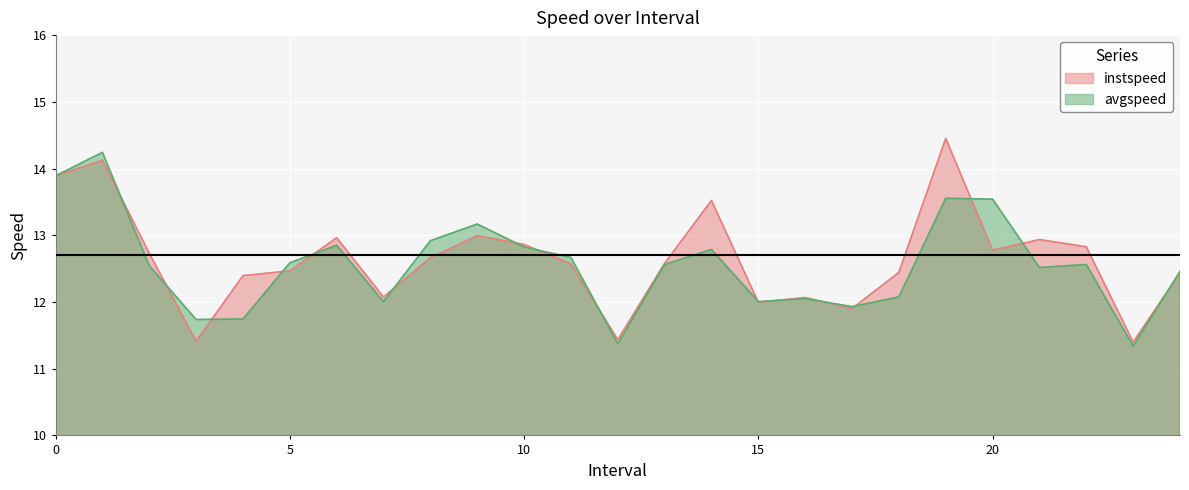

Is the value of instspeed at 0 greater than the value of avgspeed at 0?

No